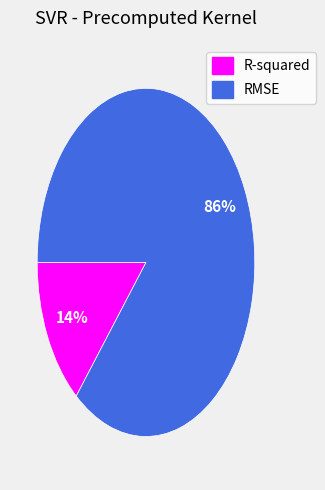

Which category accounts for the majority?

RMSE